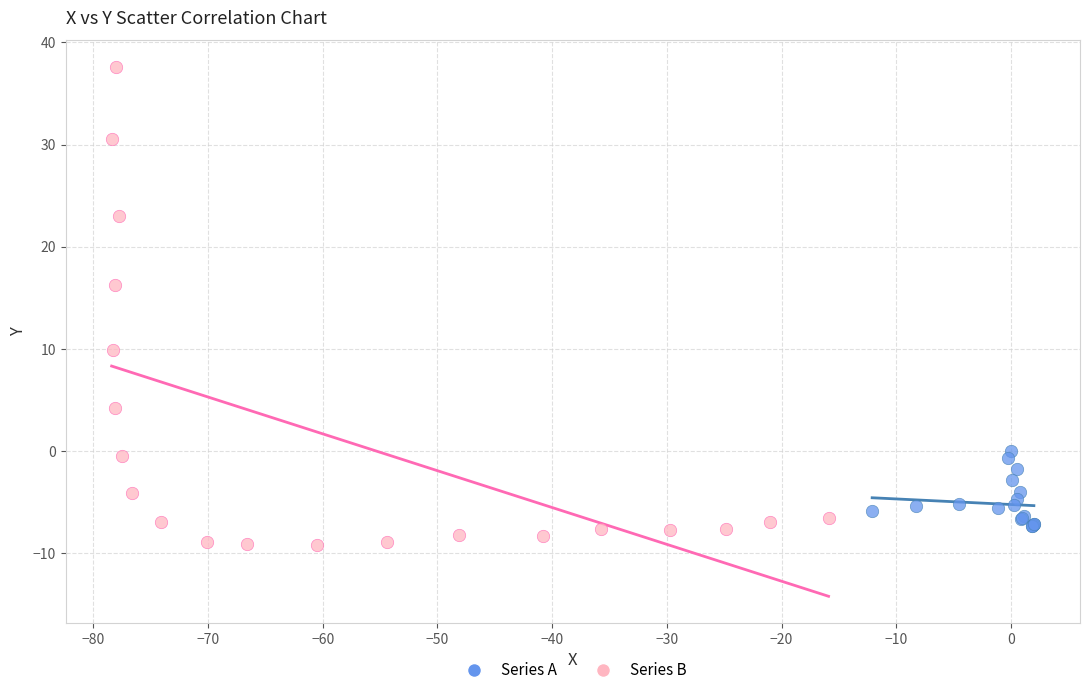

Which series reaches the minimum Y coordinate?

Series B